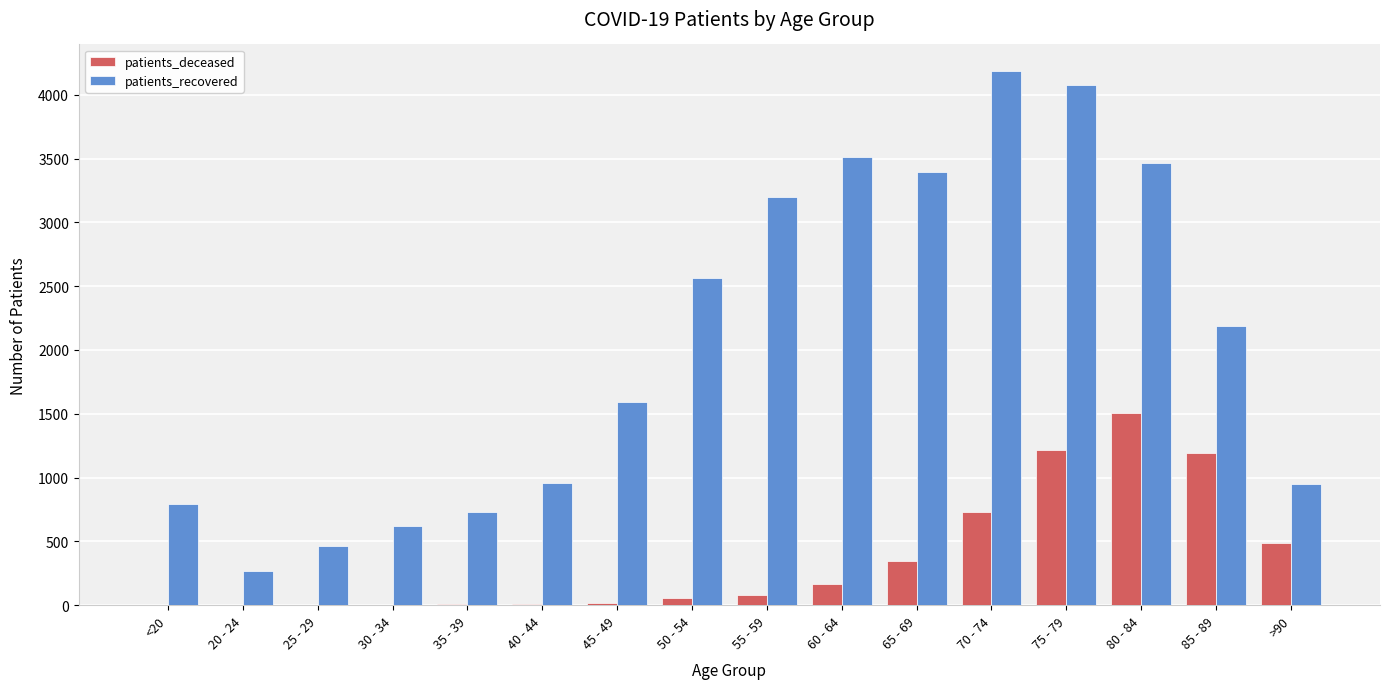

The value of patients_recovered at 80 - 84 is 4610. True or false?

False